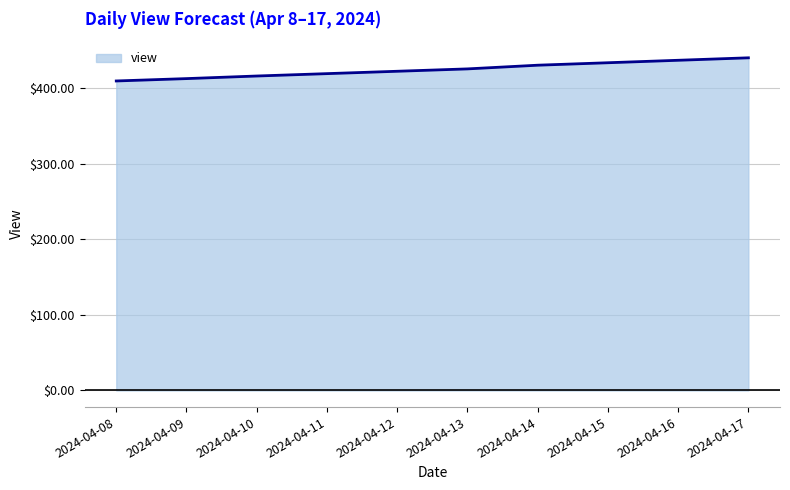

How many lines are shown in the chart?

1